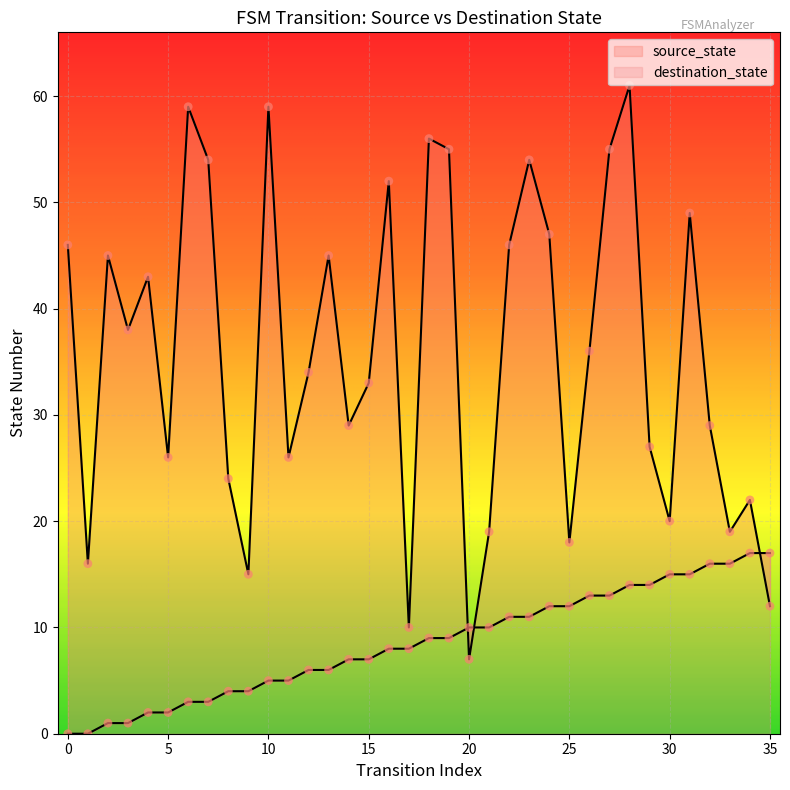

What are all the series names shown in the legend?

source_state, destination_state